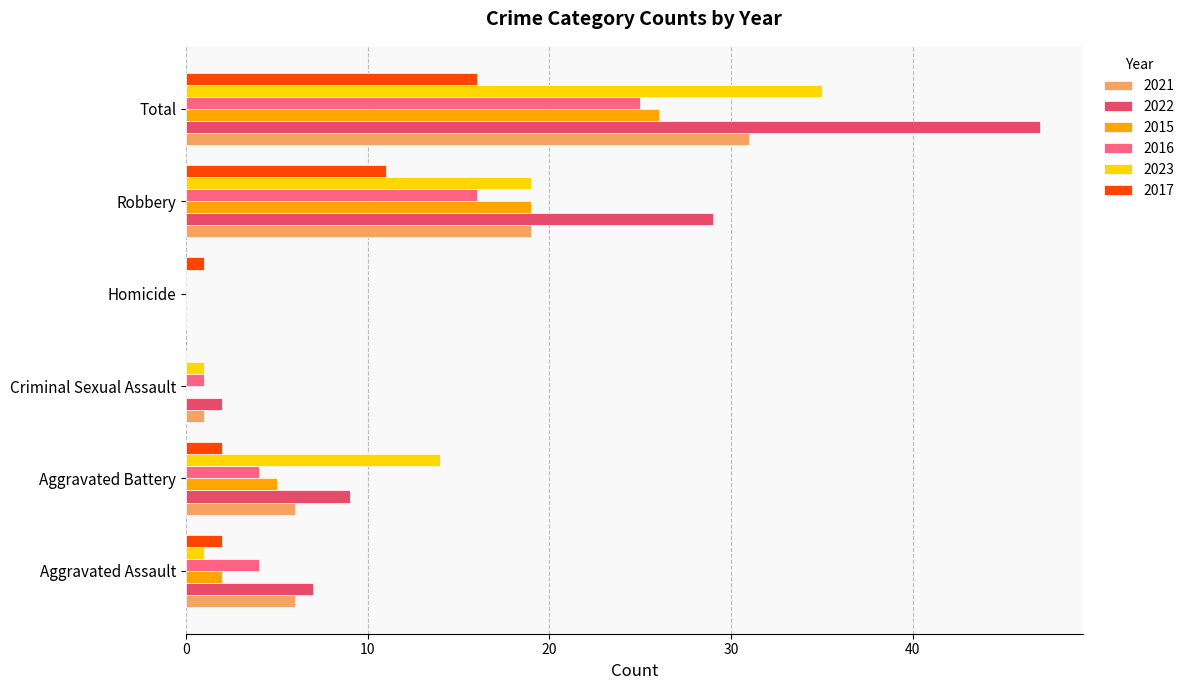

Where is 2017 nearest to the value 8?

Robbery